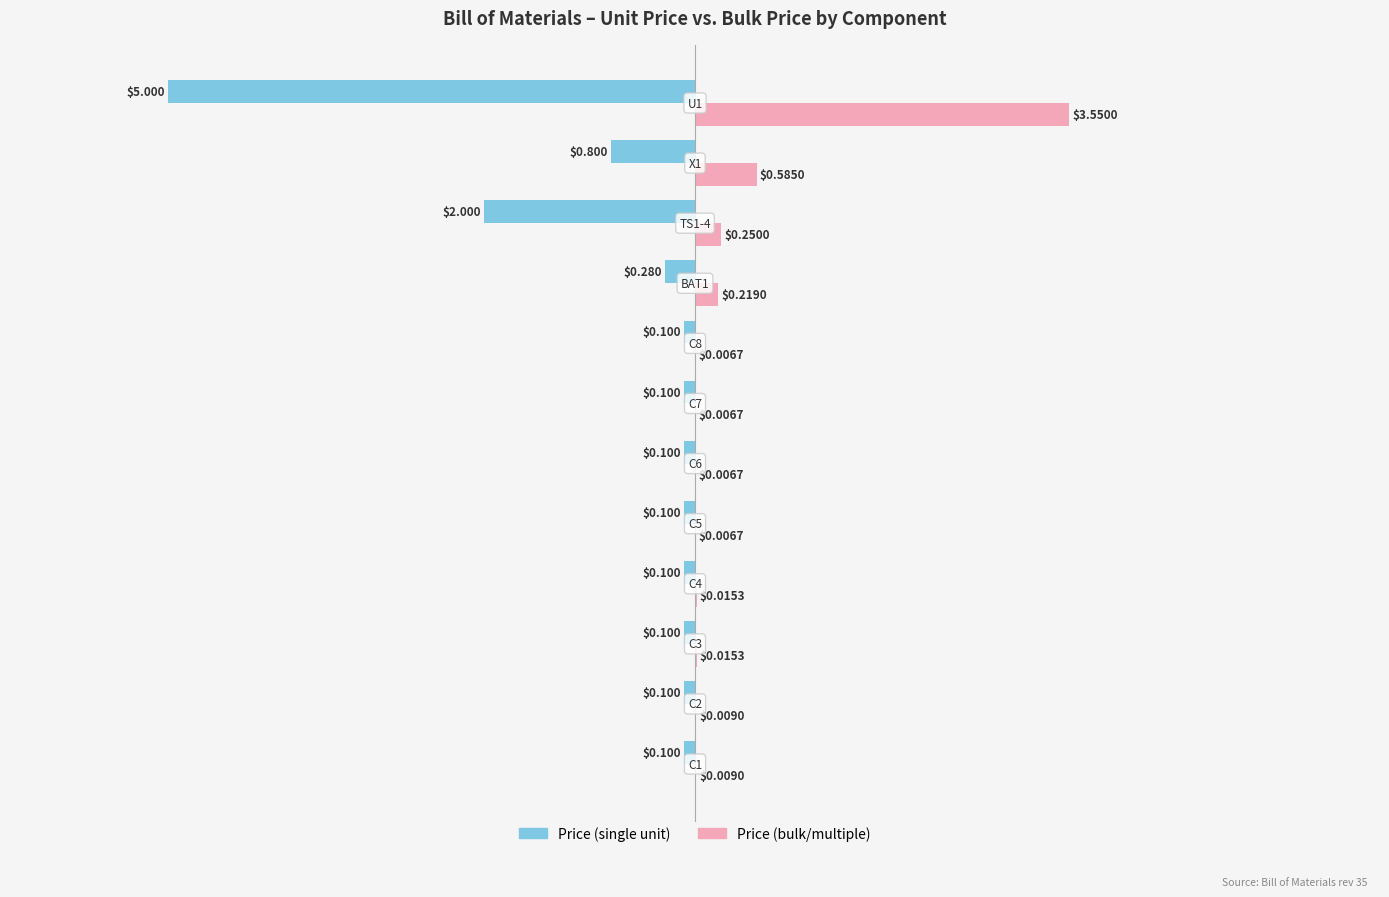

Count the number of categories in the chart.

12